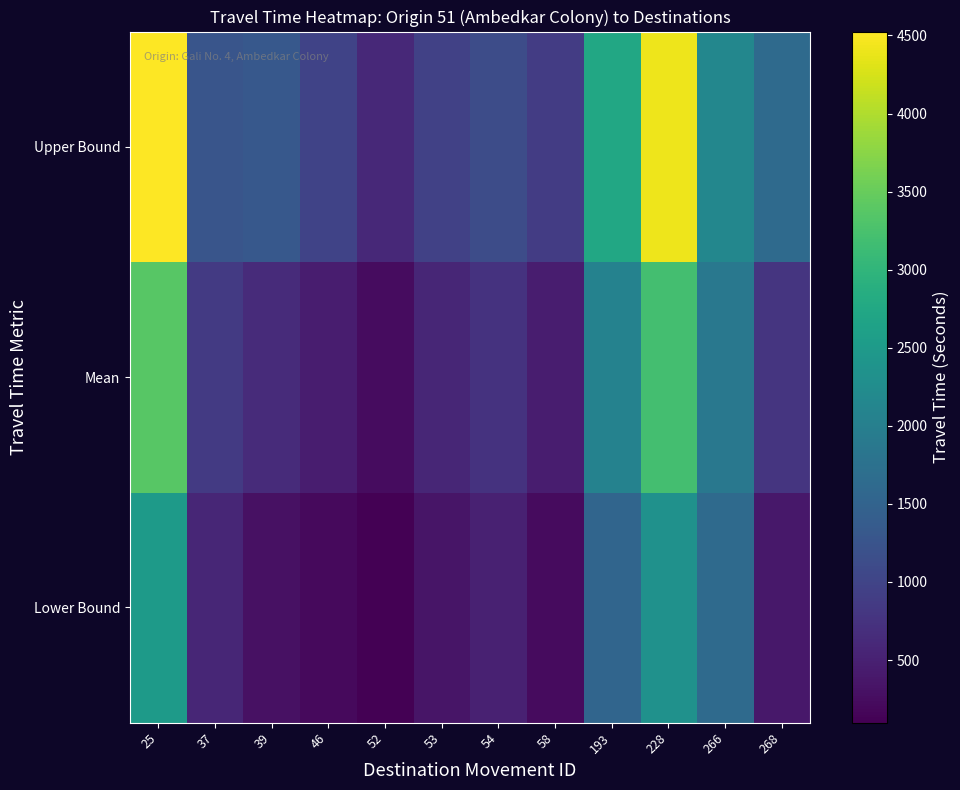

Which category has the lowest value across all series?

52